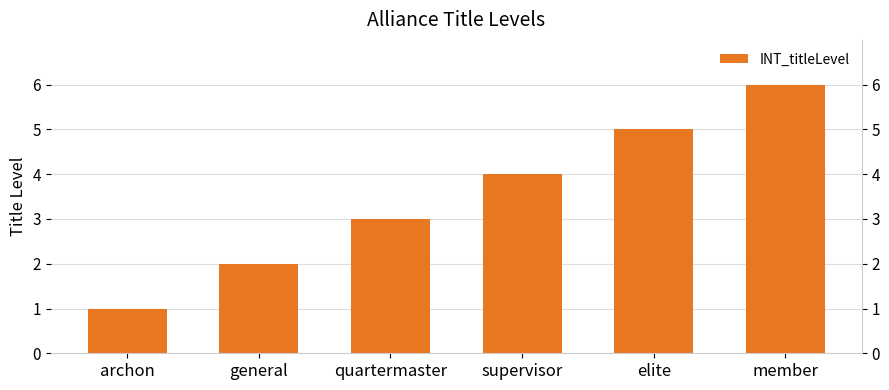

Where does the data first go above 4?

elite